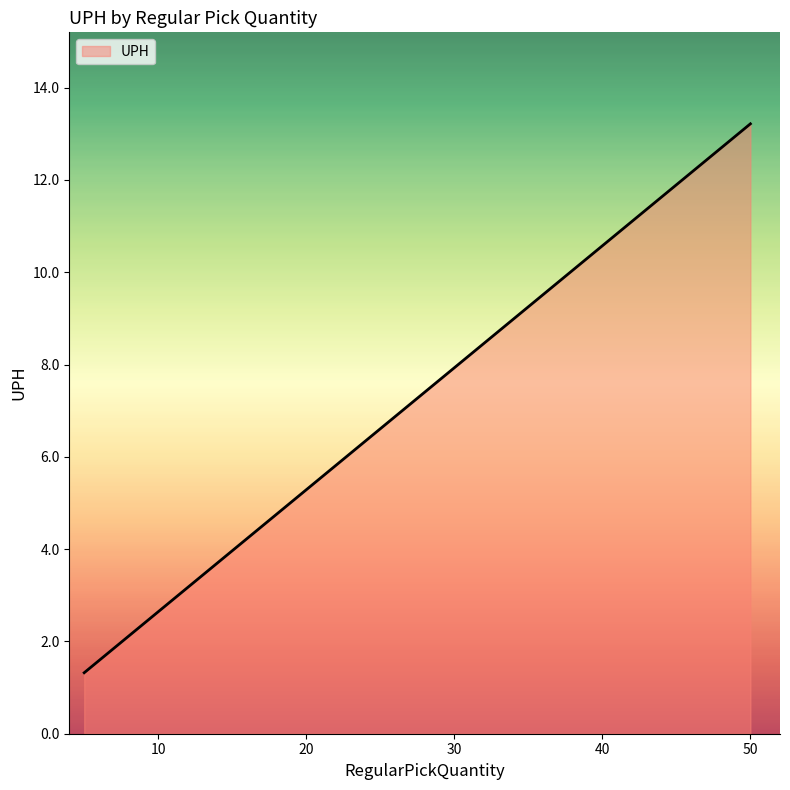

Which has a higher value, 50 or 5?

50